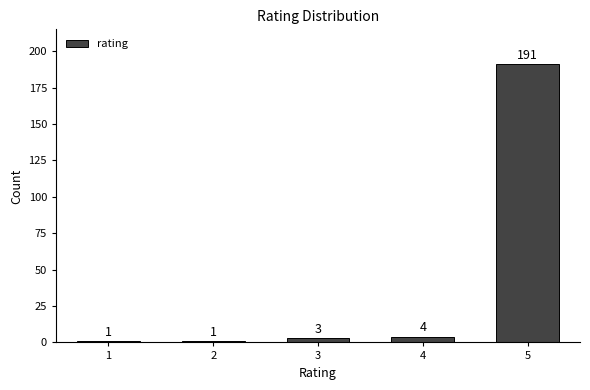

Reading left to right, extract all data points from this chart.

1=1	2=1	3=3	4=4	5=191